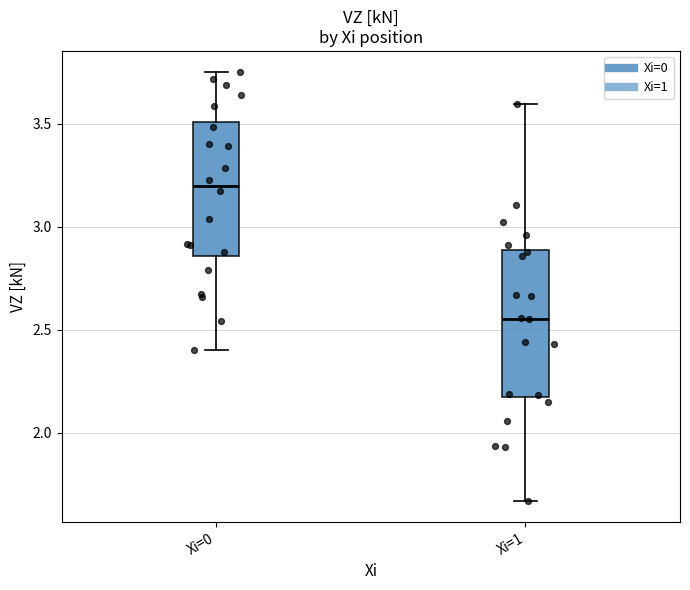

Comparing the boxes themselves (not the whiskers), which one is the tallest?

Xi=1